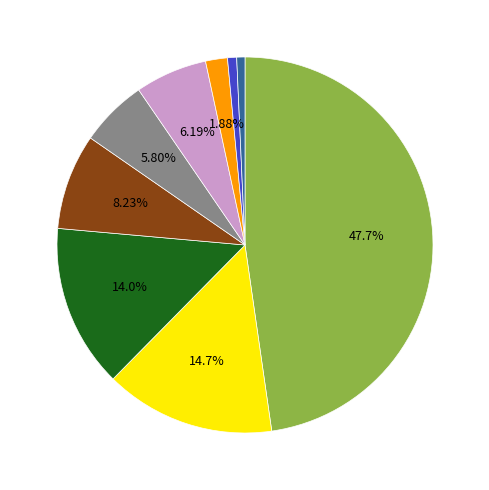

Is there a majority slice in this chart?

No